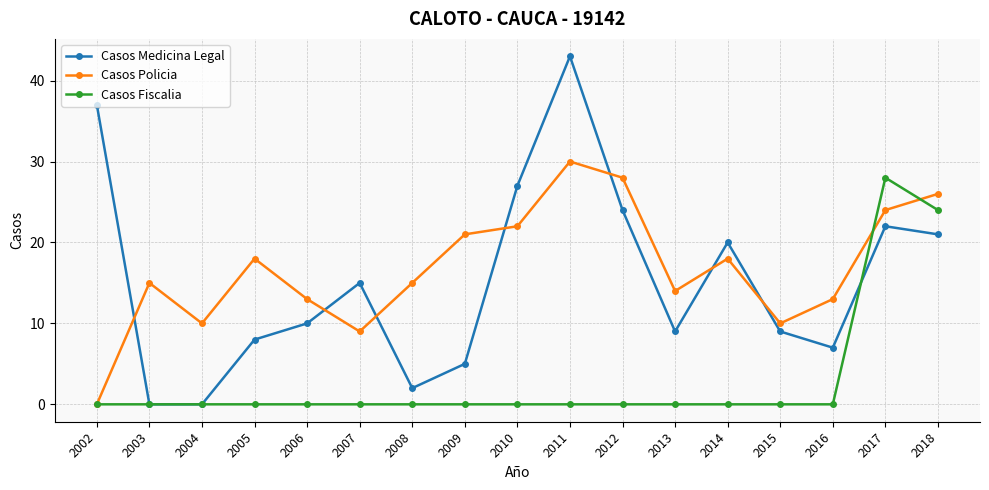

Rank the series by their maximum value, from lowest to highest.

Casos Fiscalia, Casos Policia, Casos Medicina Legal